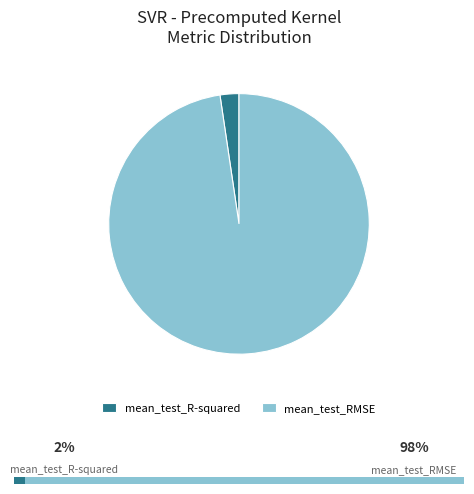

To the nearest percent, what percentage of the pie is mean_test_RMSE?

98%